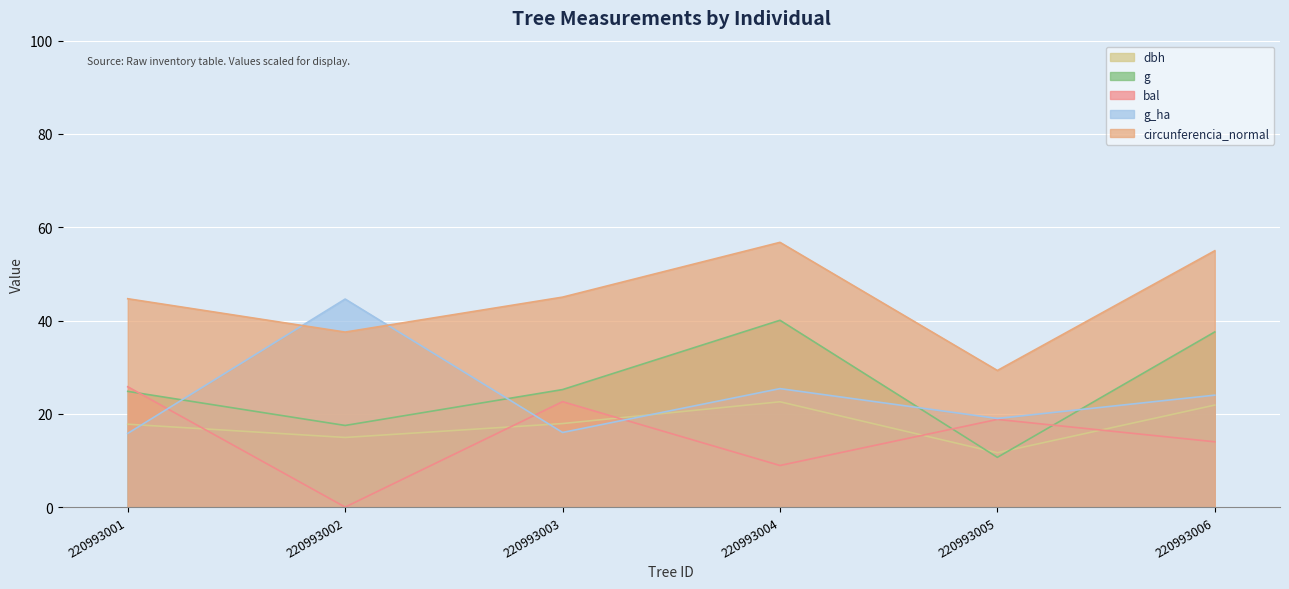

What is the value of the dbh point at the 1st from the left?

17.8